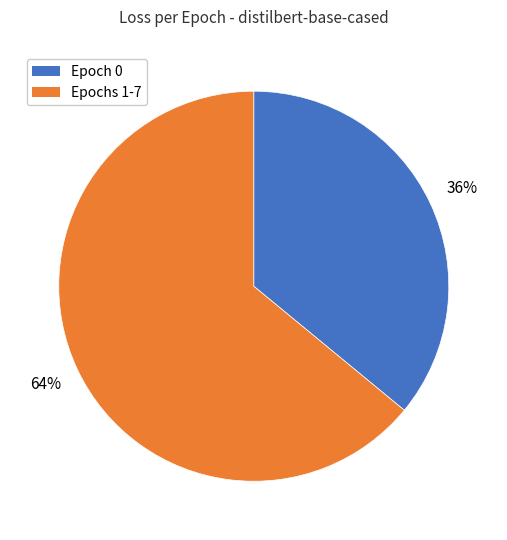

Is the sum of Epochs 1-7 and Epoch 0 greater than half?

Yes